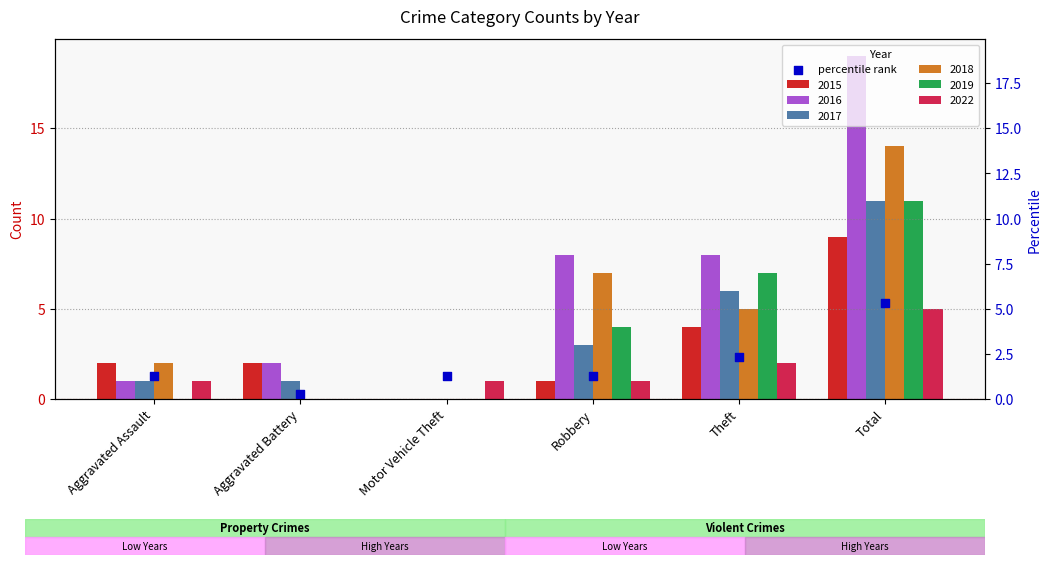

Is the value of 2017 at Aggravated Assault greater than the value of 2016 at Motor Vehicle Theft?

Yes